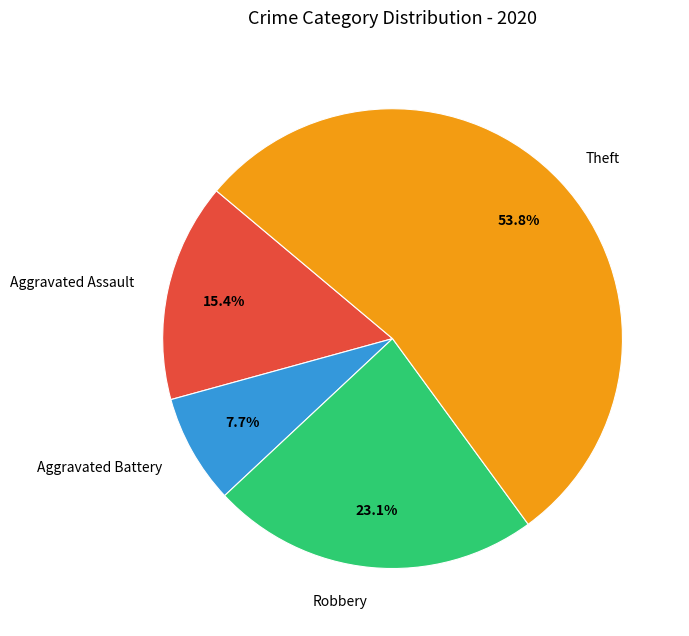

What is the total percentage of Aggravated Assault and Aggravated Battery?

23.1%